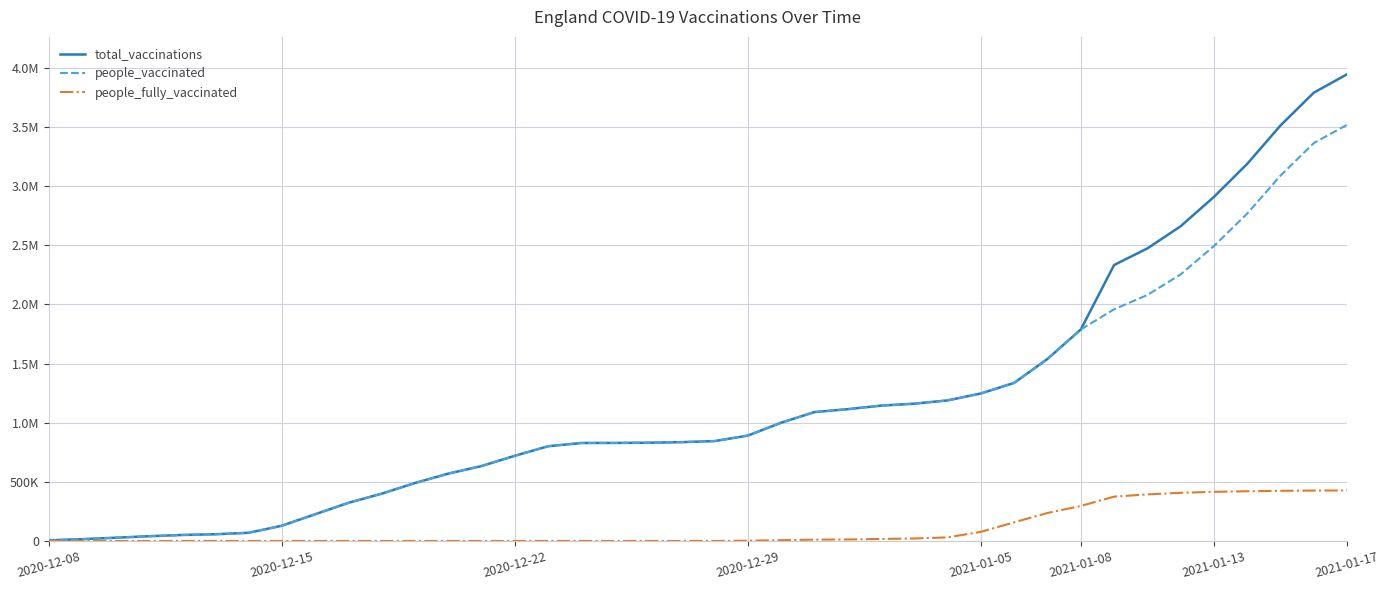

True or false: people_vaccinated and total_vaccinations intersect in this chart.

False